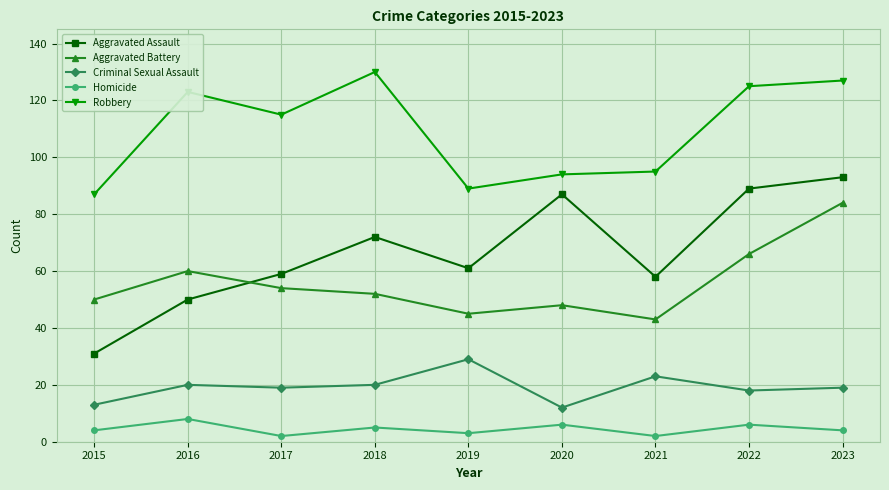

What is the difference between the maximum and minimum values in the Aggravated Battery series?

41